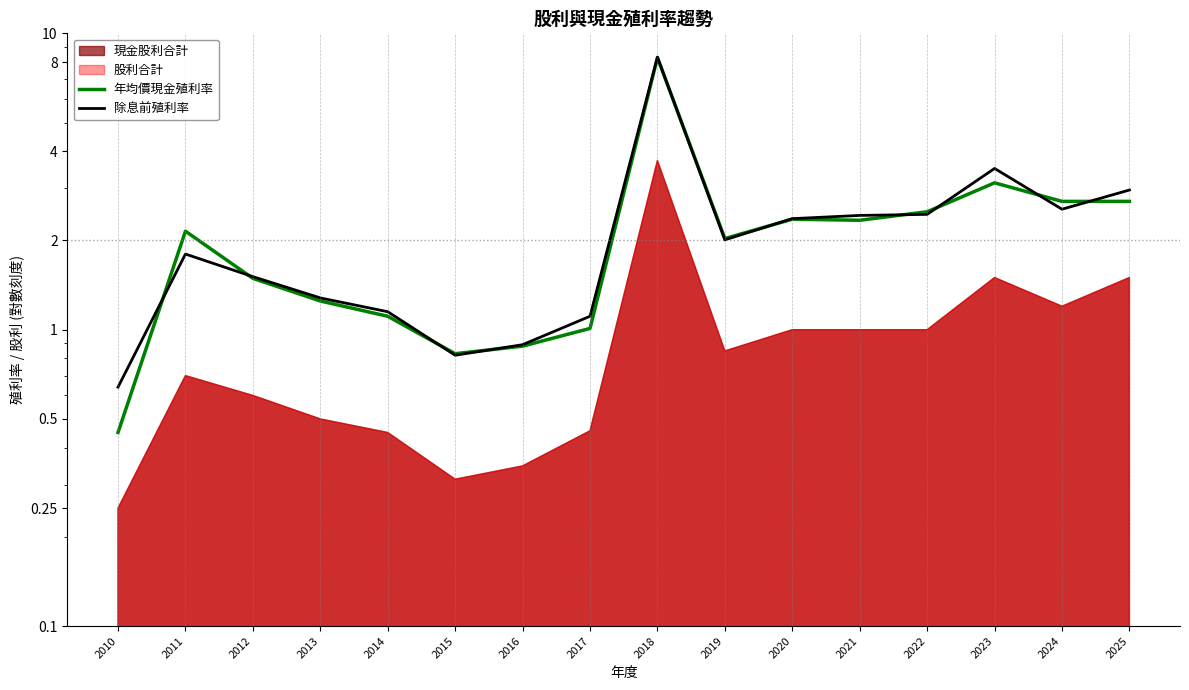

In 除息前殖利率, how many points are lower than both neighbors (excluding endpoints)?

3